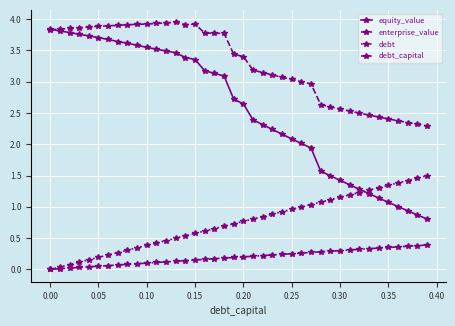

Which series has the largest range (max minus min)?

equity_value